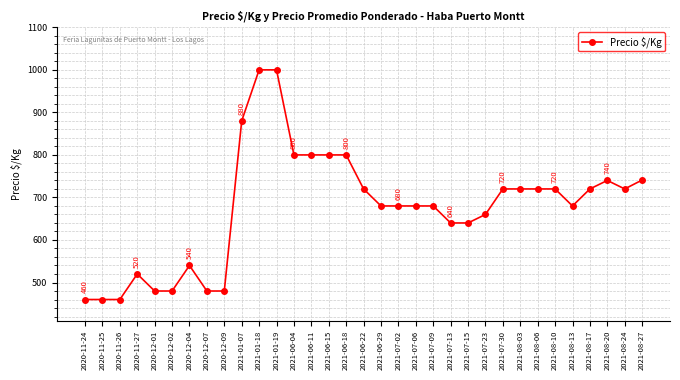

True or false: there are more than 0 points higher than both neighbors.

True